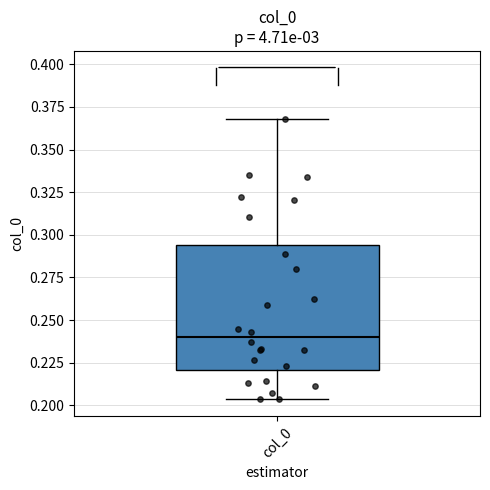

Where does the lower whisker of the box for col_0 end on the y-axis? The values are not printed on the chart, so give them approximately, as read against the axis.

0.205